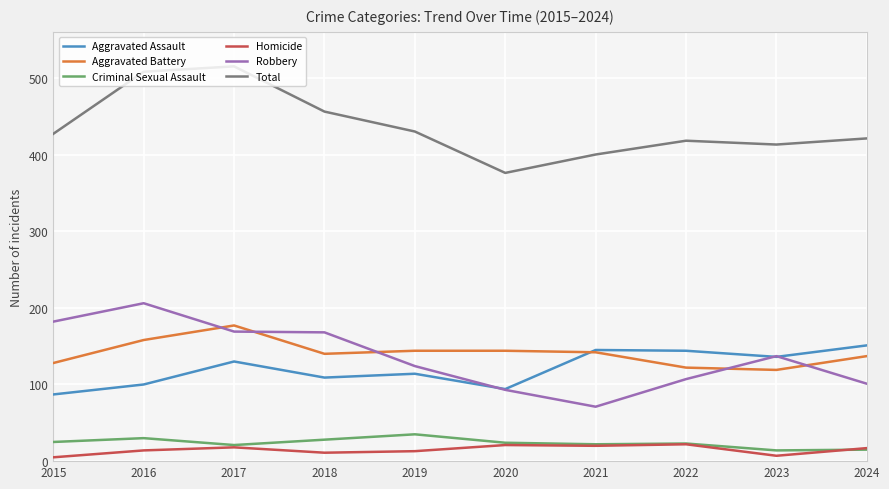

True or false: Homicide has a value of 7 at 2023.

True